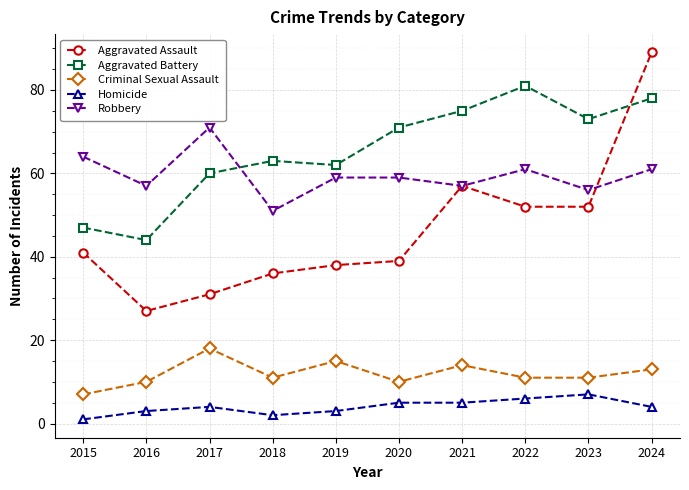

Reading left to right, transcribe all the data shown in this chart.

Aggravated Assault: 41	27	31	36	38	39	57	52	52	89
Aggravated Battery: 47	44	60	63	62	71	75	81	73	78
Criminal Sexual Assault: 7	10	18	11	15	10	14	11	11	13
Homicide: 1	3	4	2	3	5	5	6	7	4
Robbery: 64	57	71	51	59	59	57	61	56	61